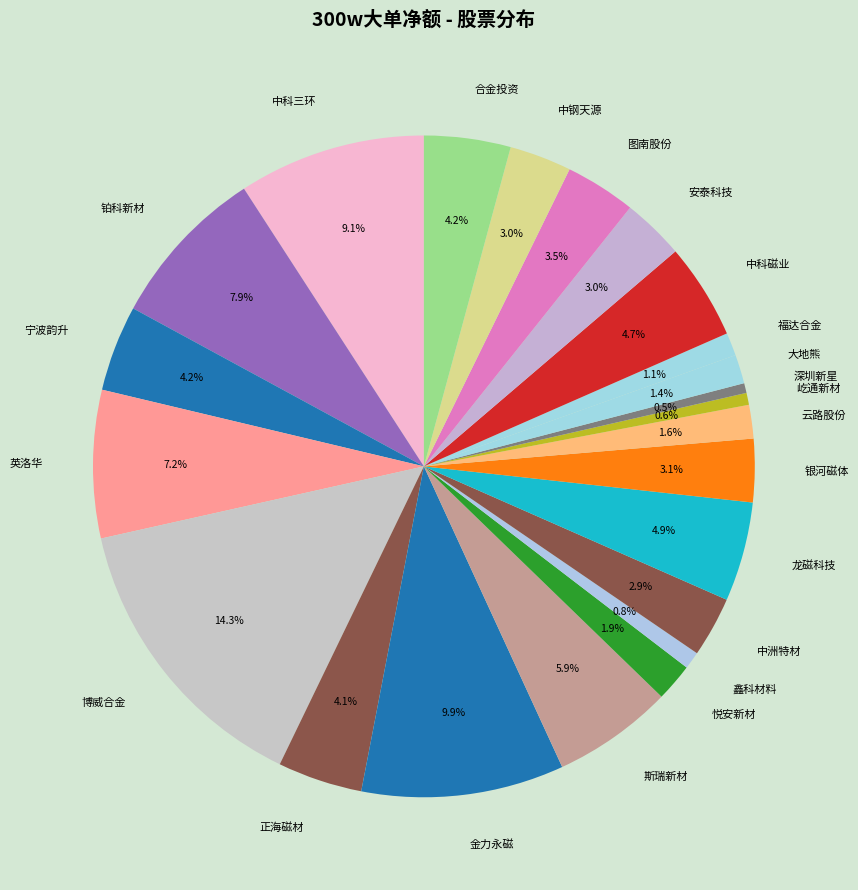

Is there a majority slice in this chart?

No